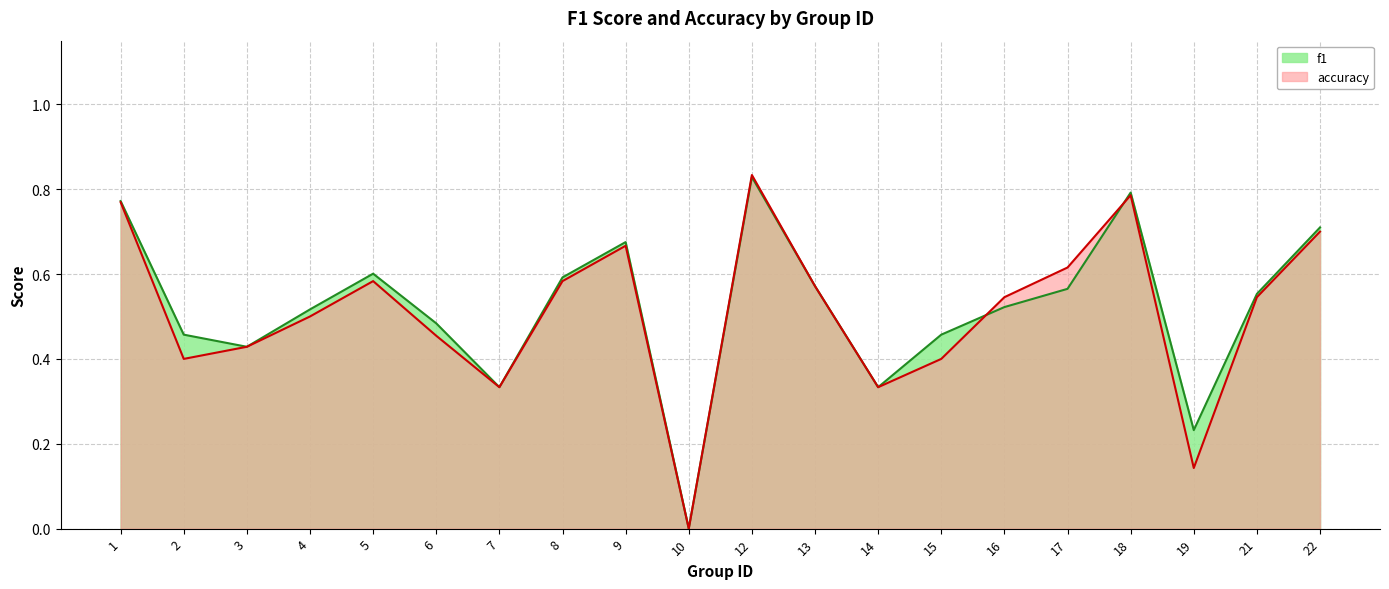

At which category is the sum across all series the highest?

12